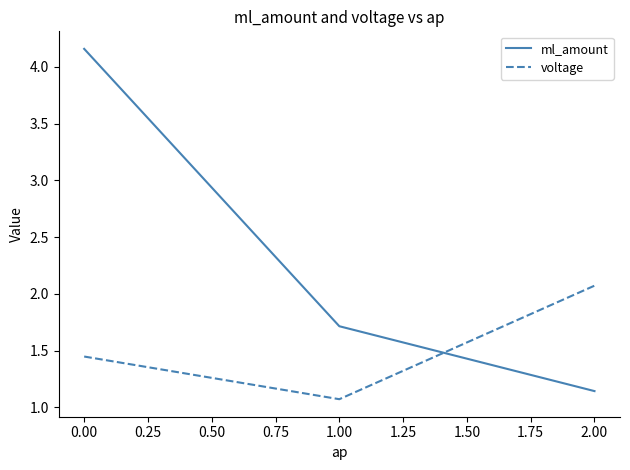

Which series has the largest total across all categories?

ml_amount